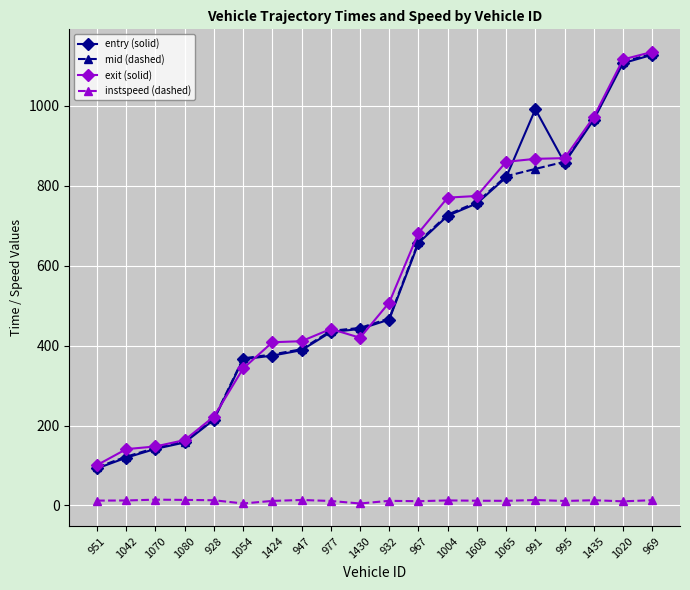

True or false: entry (solid) and instspeed (dashed) intersect in this chart.

False